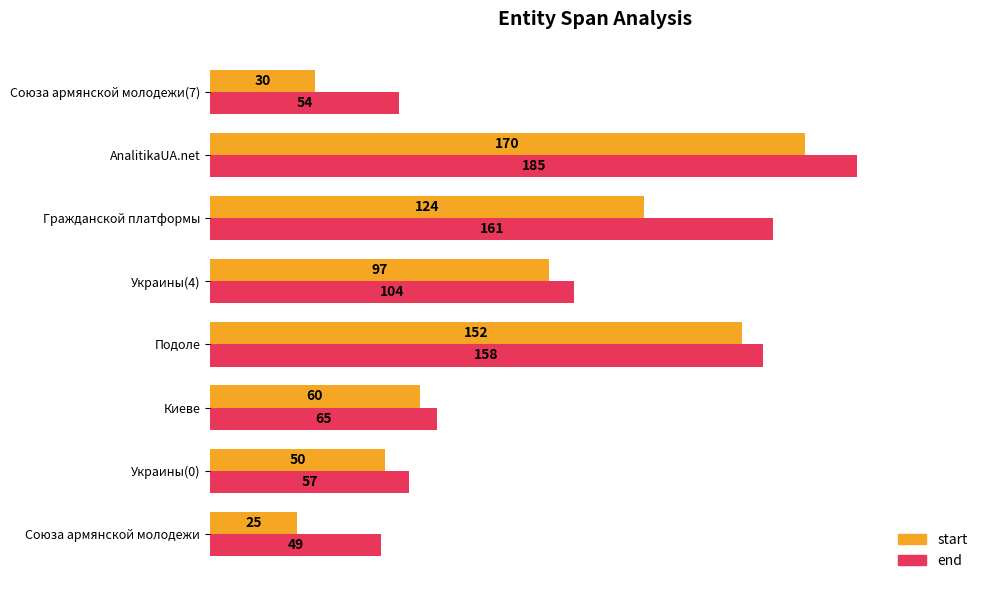

What are all the series names shown in the legend?

start, end